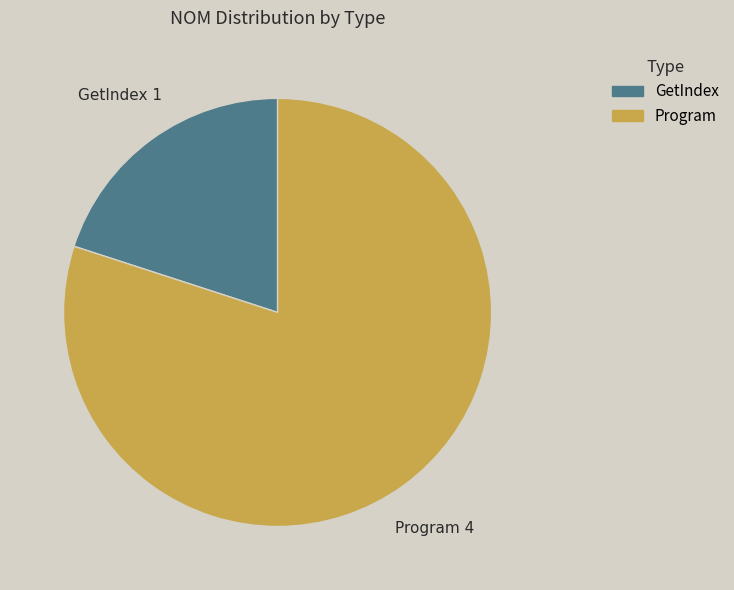

The GetIndex slice represents 30% of the pie. True or false?

False